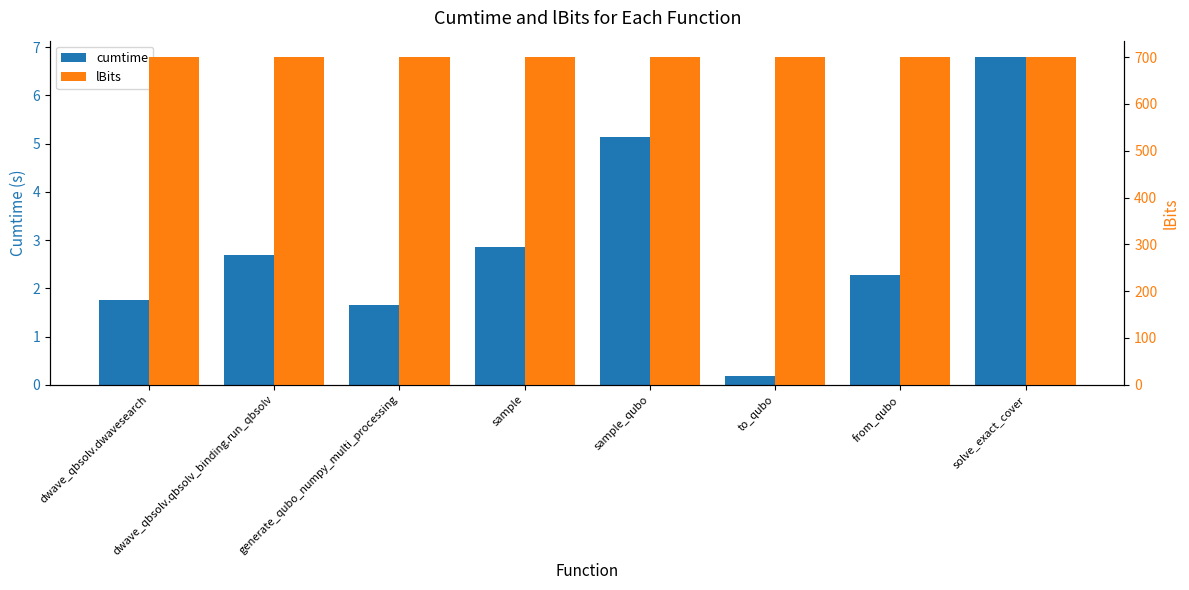

What is the sum of the lBits values at solve_exact_cover and dwave_qbsolv.qbsolv_binding.run_qbsolv?

1400.0